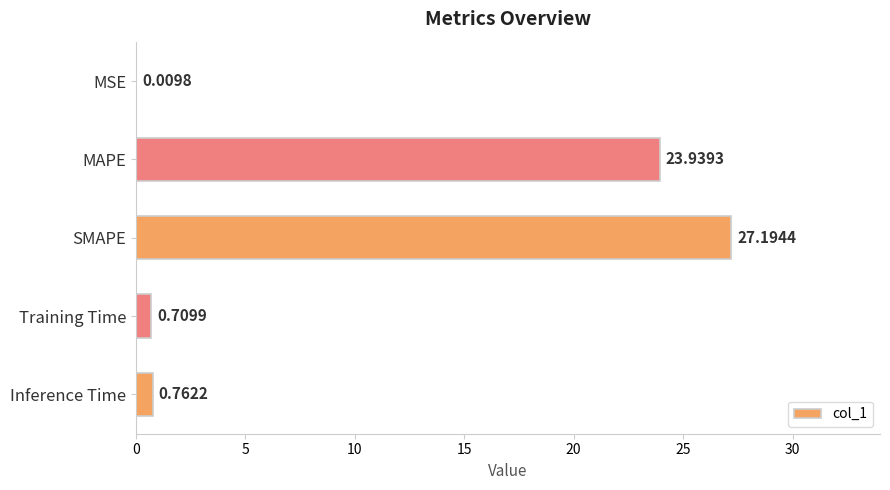

Where is the data nearest to the value 13?

MAPE